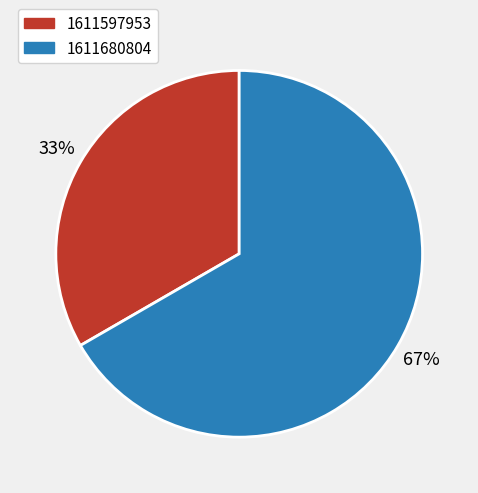

What is the ratio of the value at 1611680804 to the value at 1611597953?

2.0